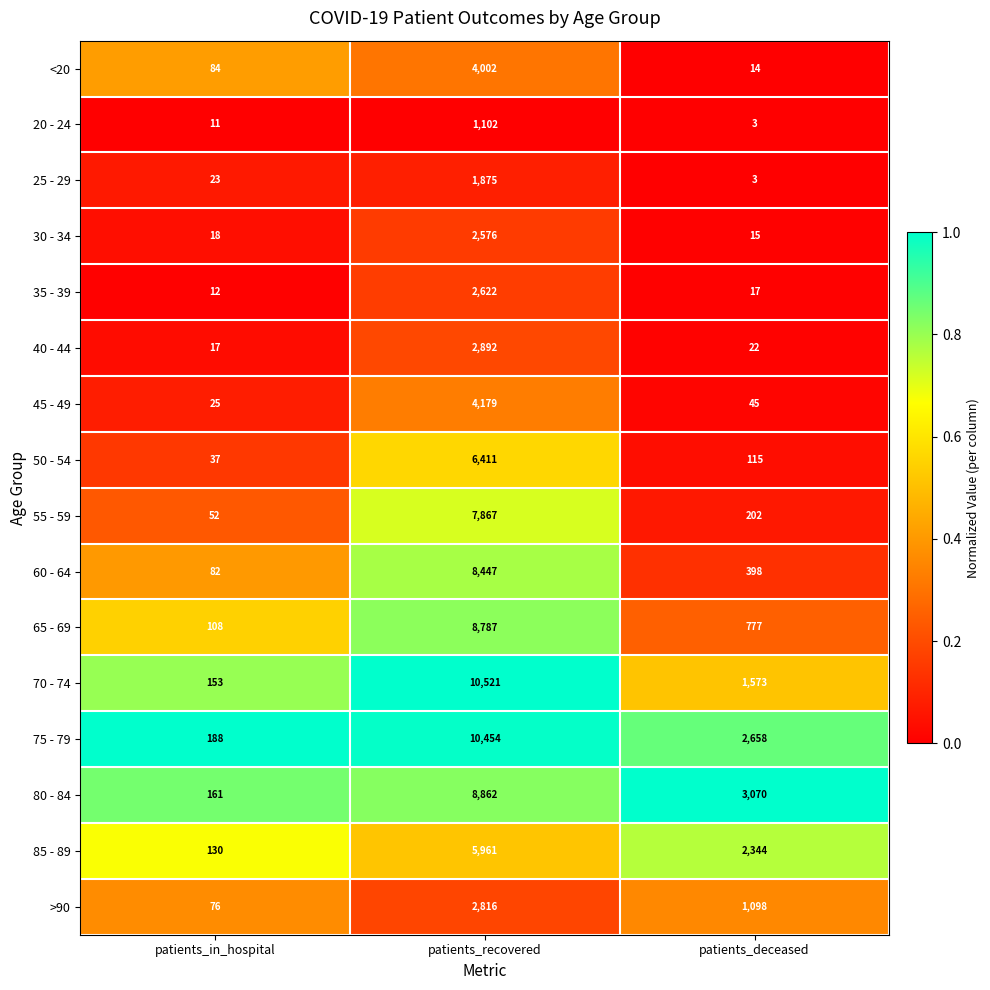

Which series has the largest total across all categories?

75 - 79